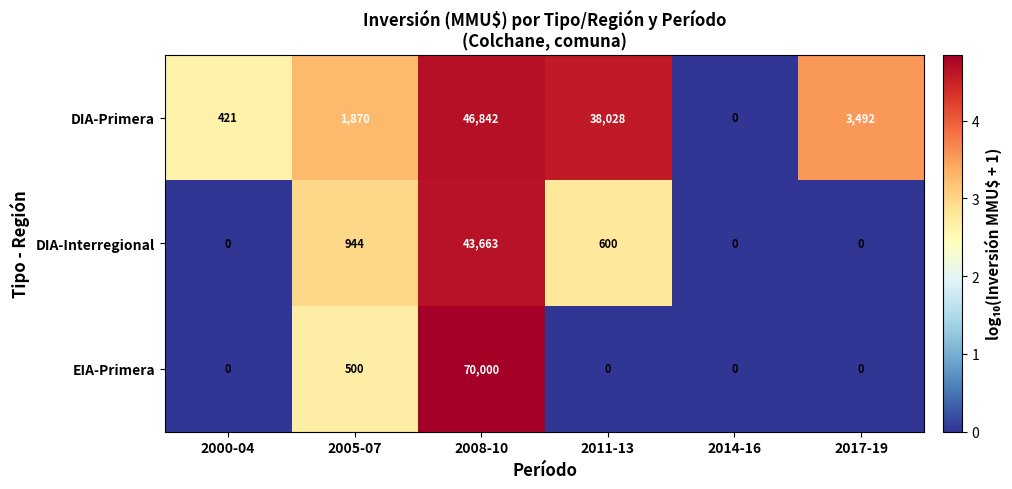

What is the difference between the second highest and minimum values in the DIA-Interregional series?

944